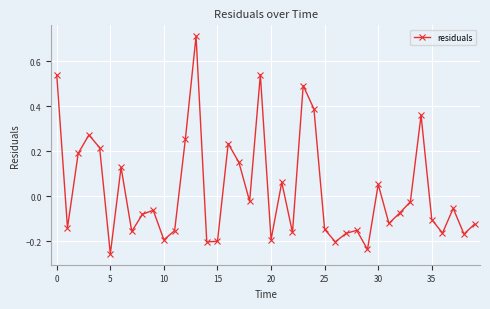

What is the difference between the second highest and second lowest values?

0.8